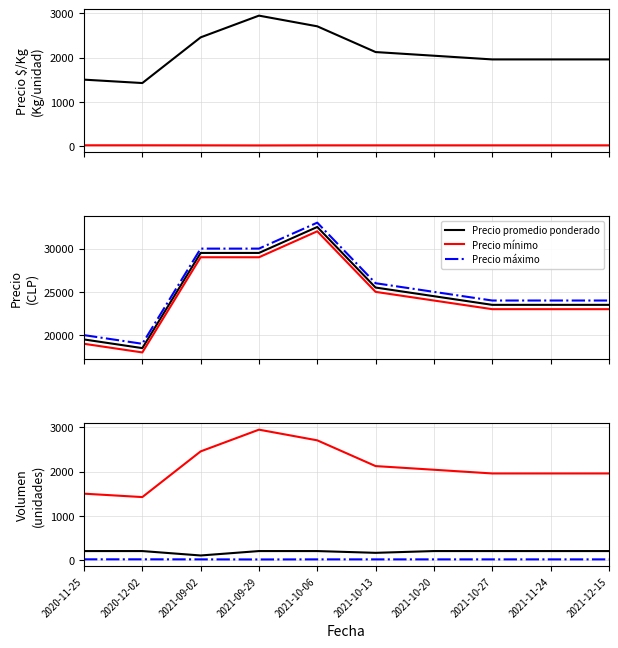

True or false: Volumen and Kg / unidad cross at least once.

False